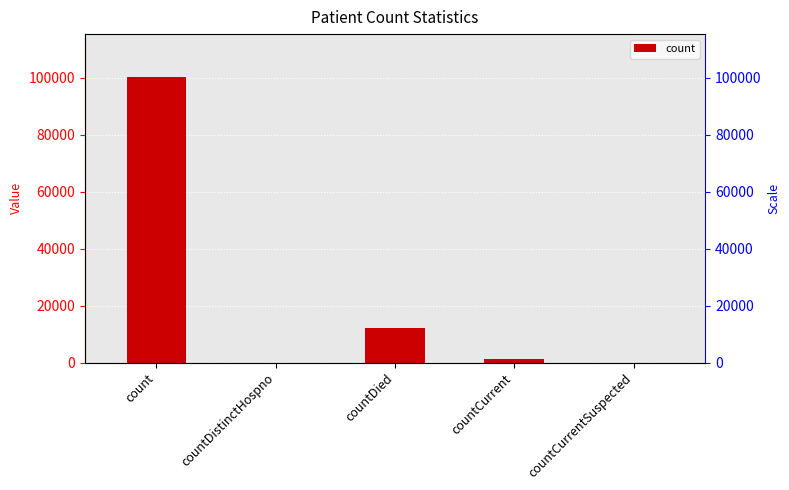

Does the chart contain any negative values?

No